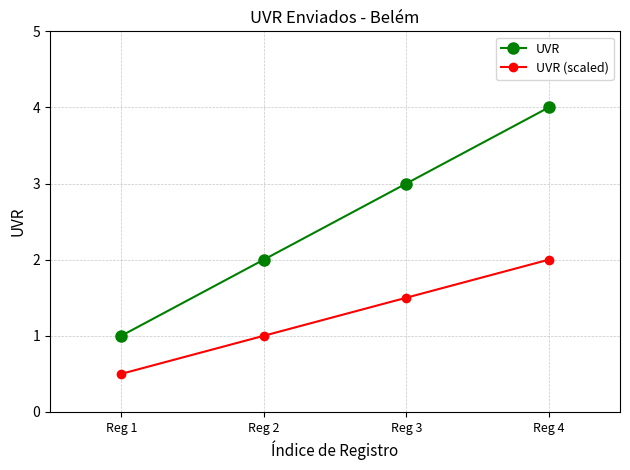

Is the value of UVR at Reg 1 greater than the value of UVR (scaled) at Reg 3?

No